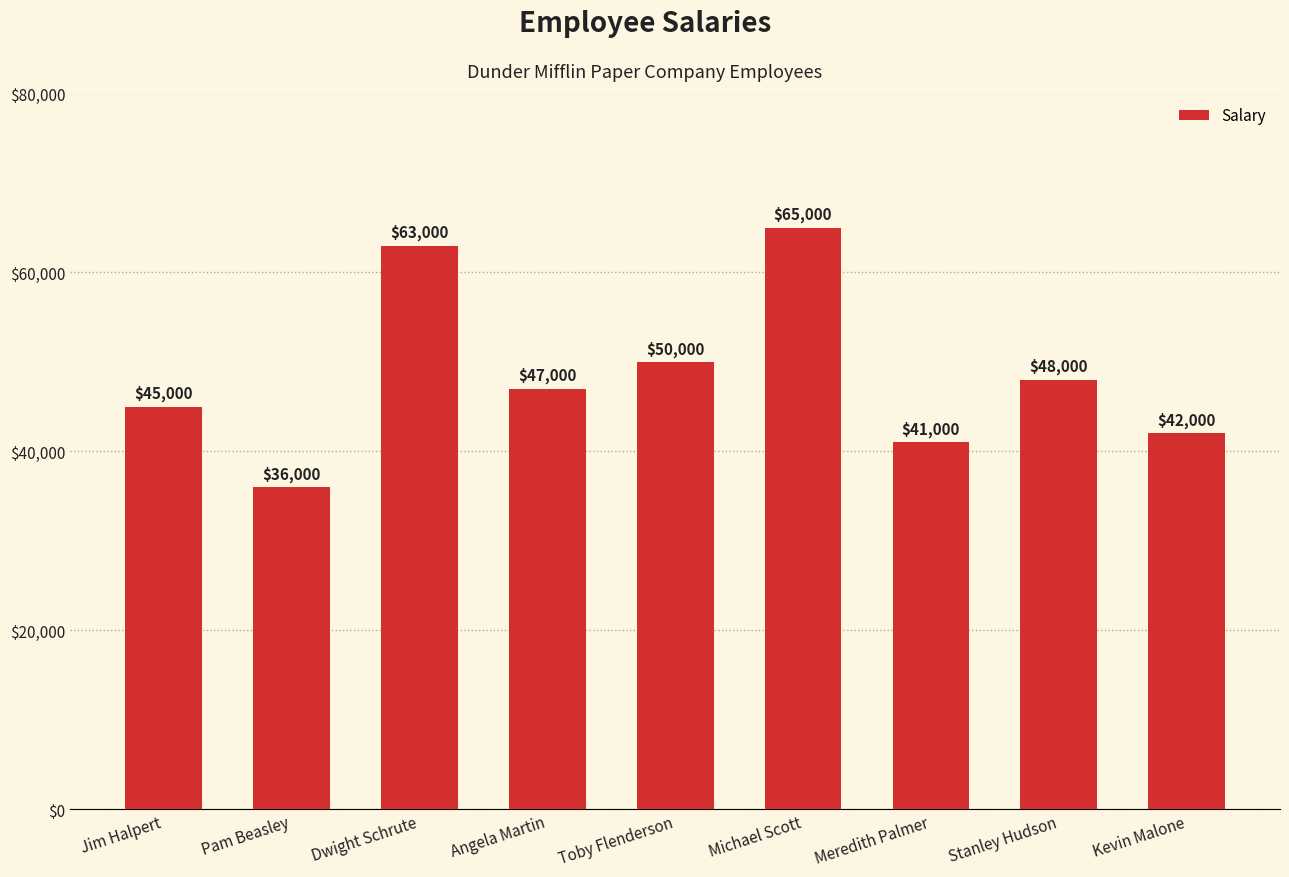

How many bars are there in total?

9